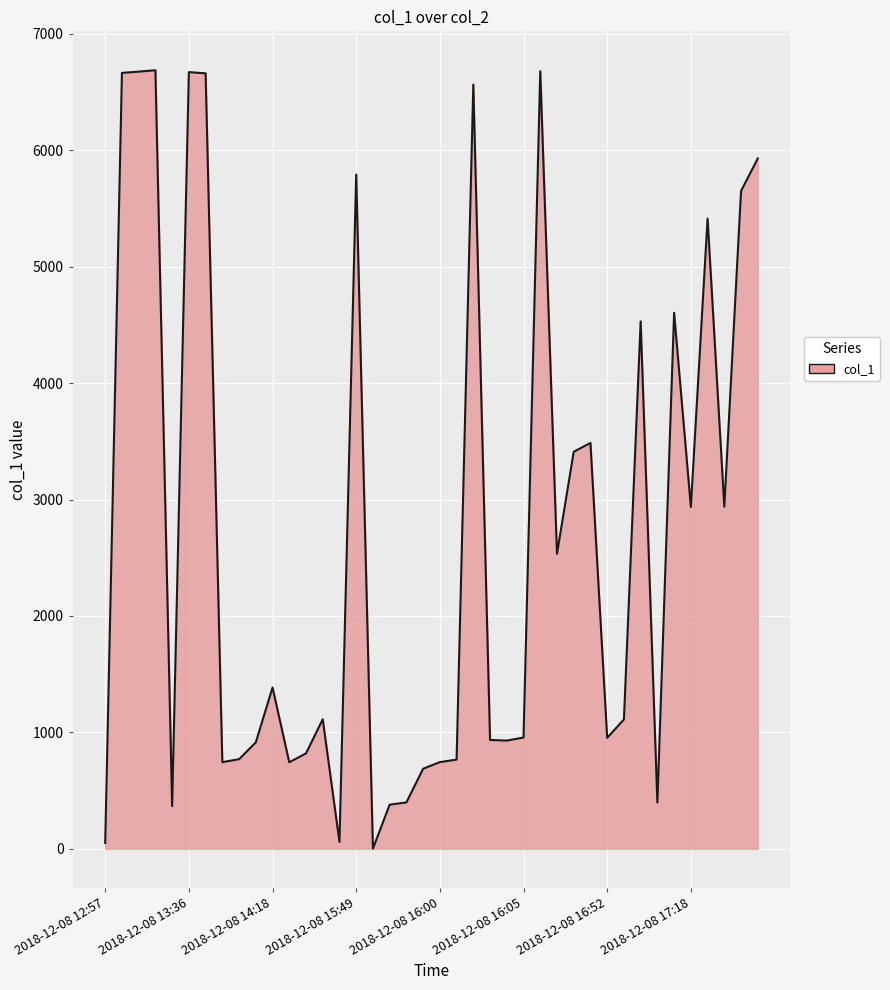

What is the maximum value shown in the chart?

6687.1